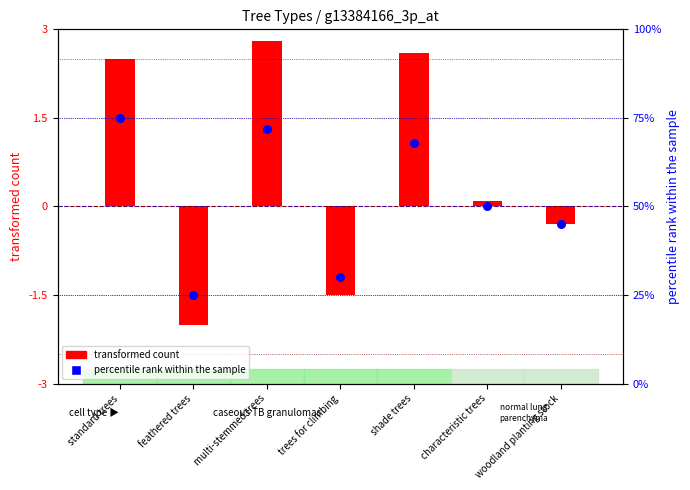

What is the change in value from feathered trees to shade trees?

+43